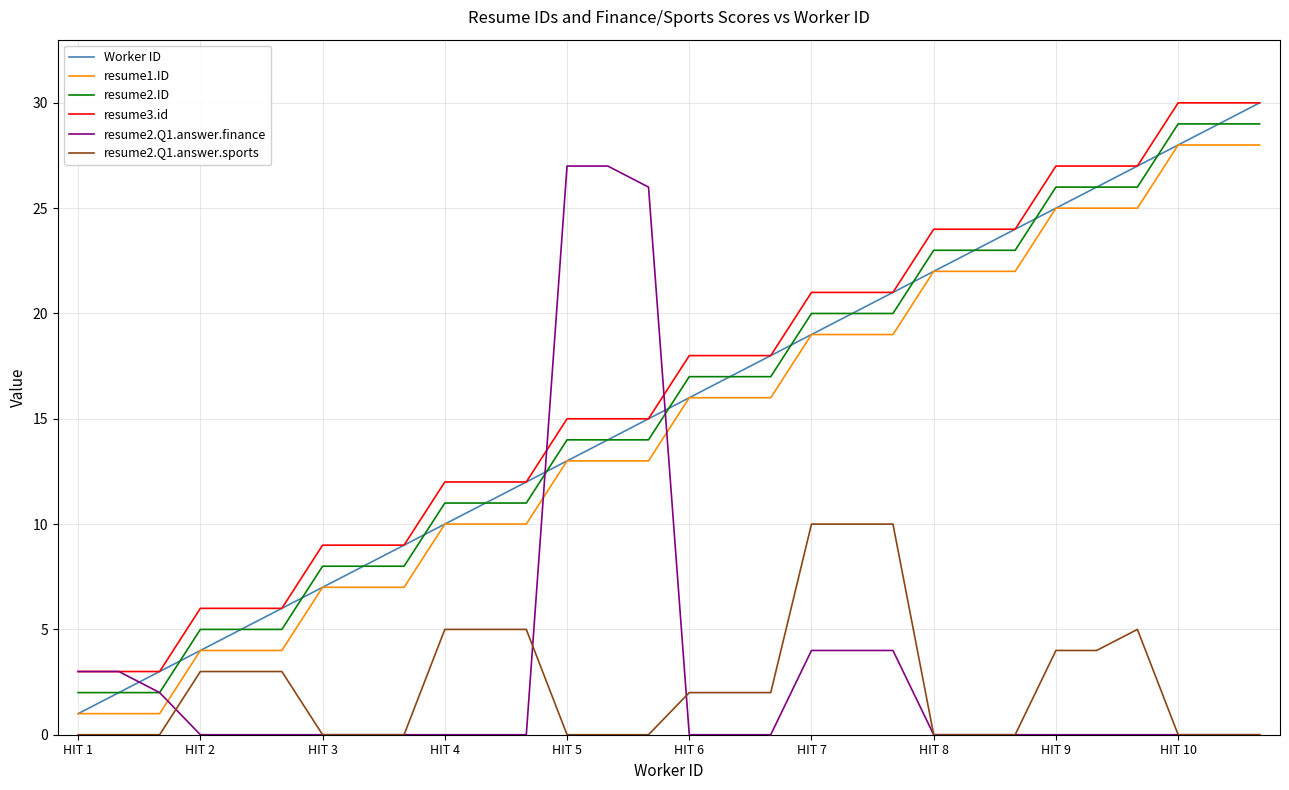

What is the maximum value shown in the chart?

30